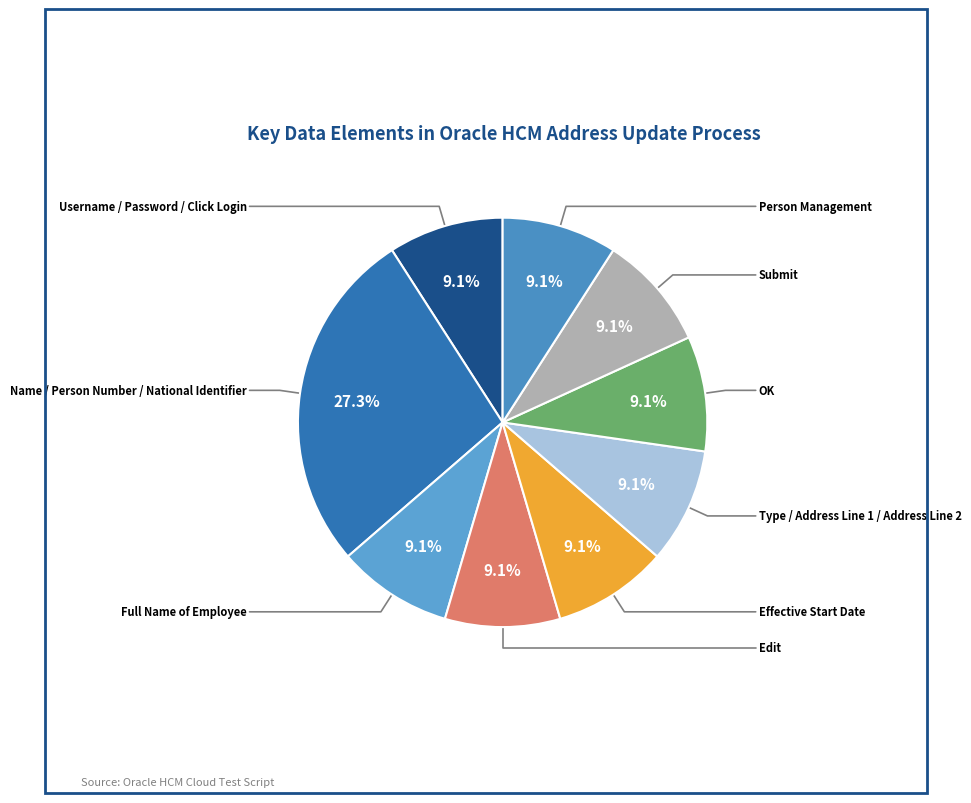

Is Username / Password / Click Login the majority of the pie?

No